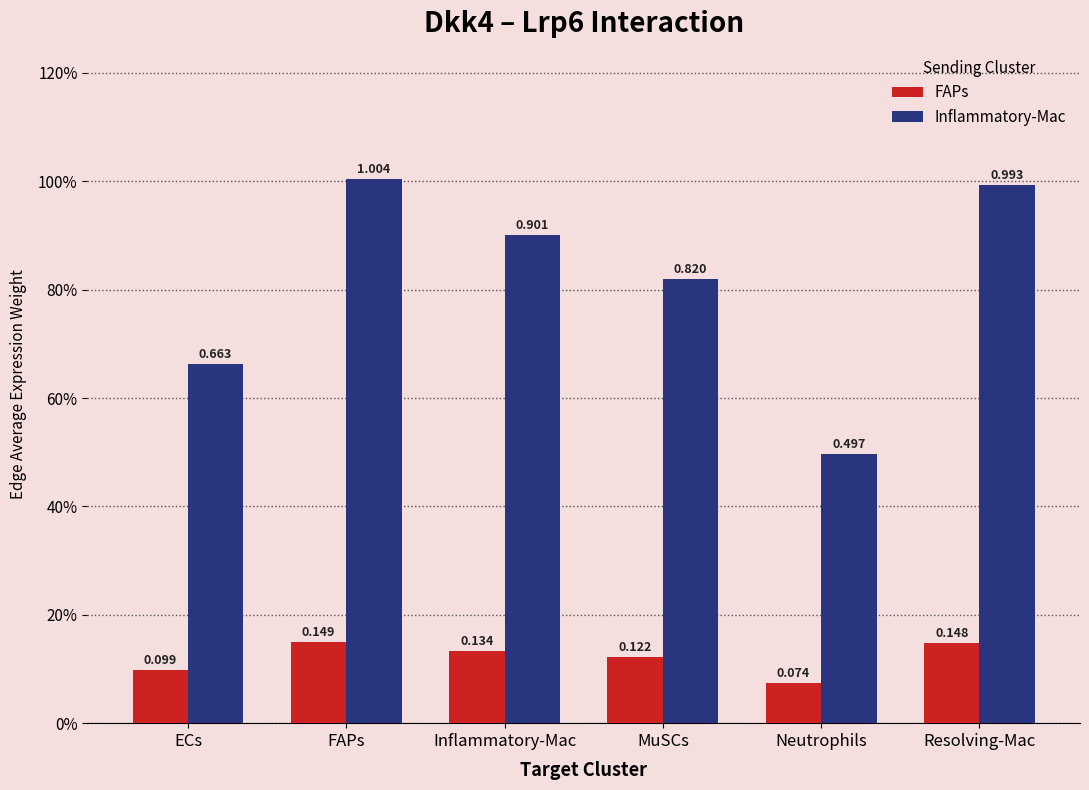

The value of FAPs at Inflammatory-Mac is 0.1. True or false?

True